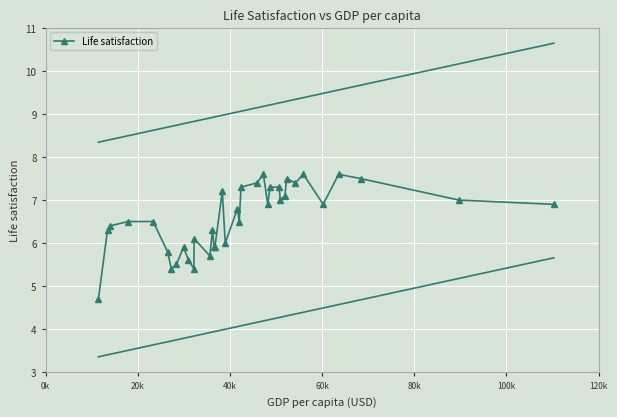

What is the value of the Life satisfaction point at the 25th from the left?

7.3